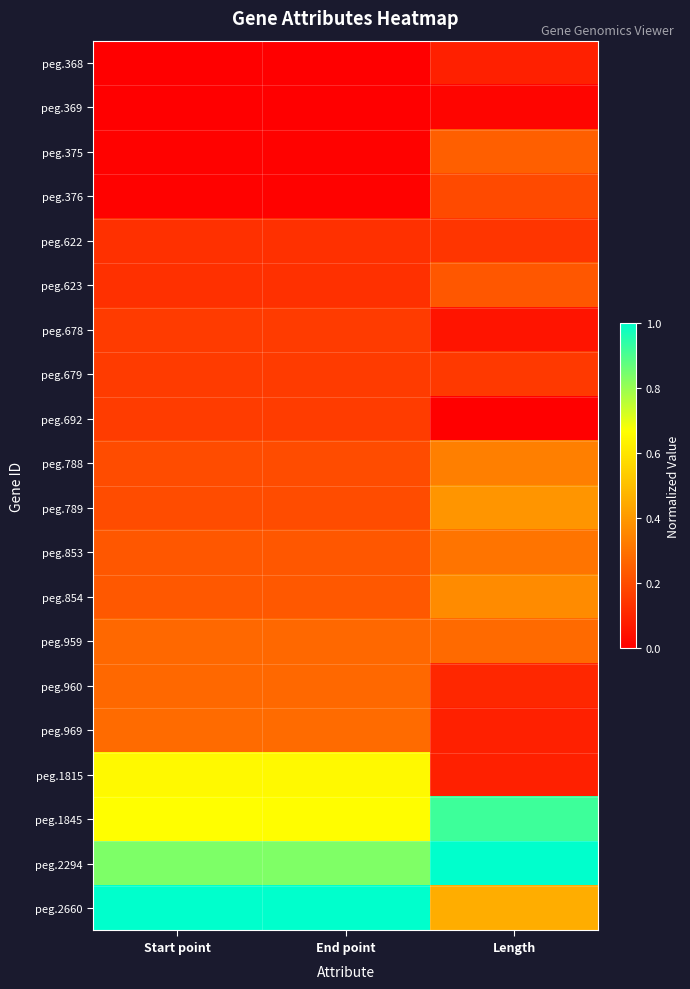

How many distinct data groups are displayed?

20